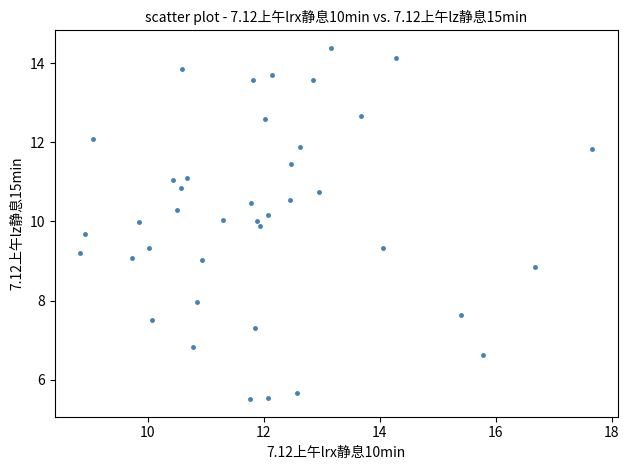

What is the range of X values (max minus min)?

8.8